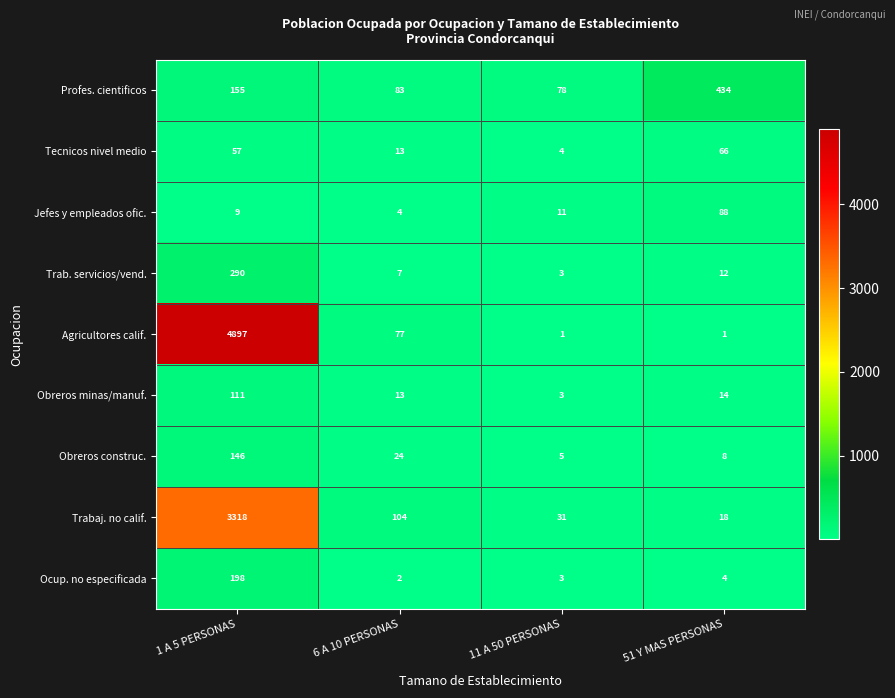

What is the total value across all series at 11 A 50 PERSONAS?

139